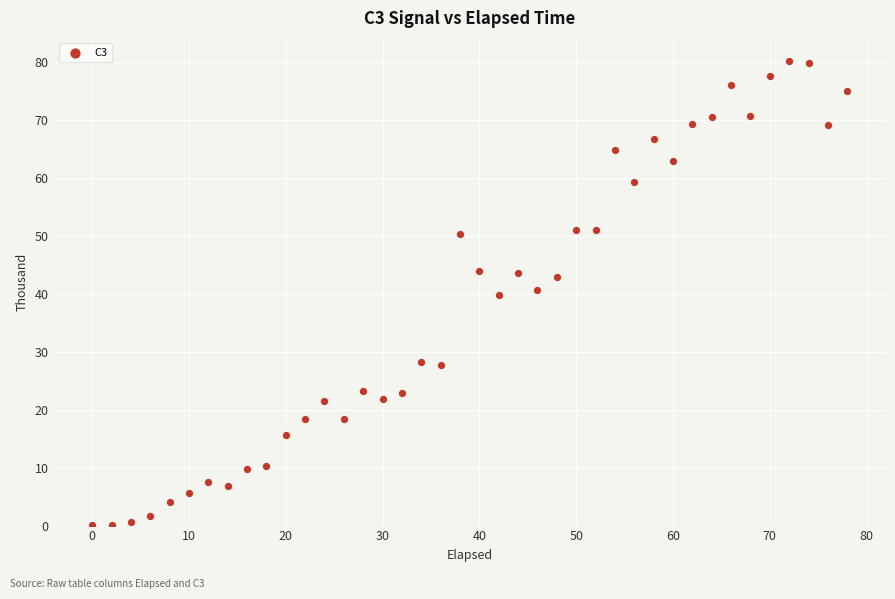

What is the range of X values (max minus min)?

78.0